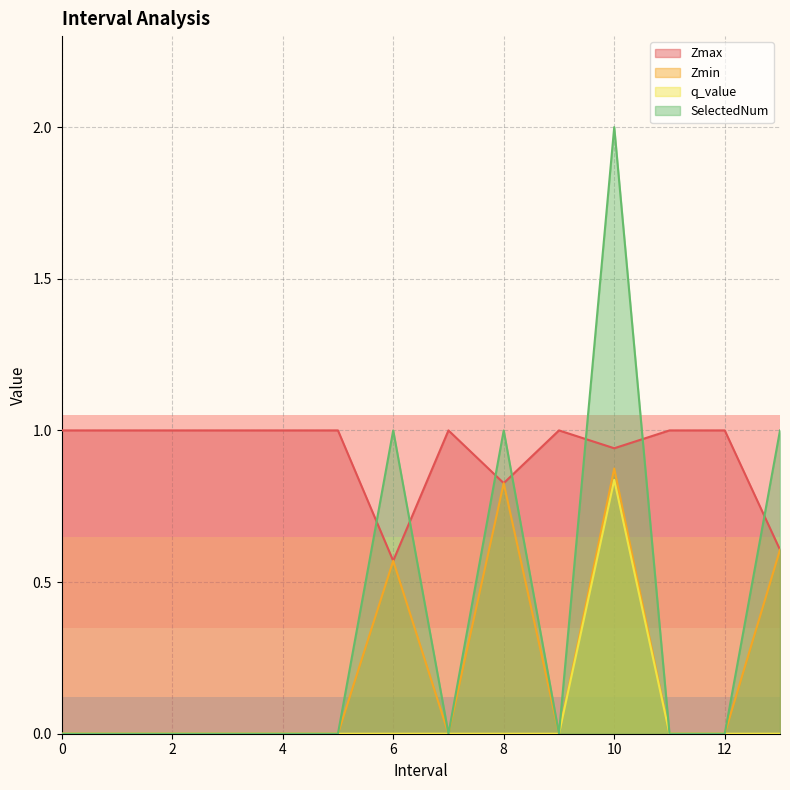

Which has a higher value, 2 or 12?

2